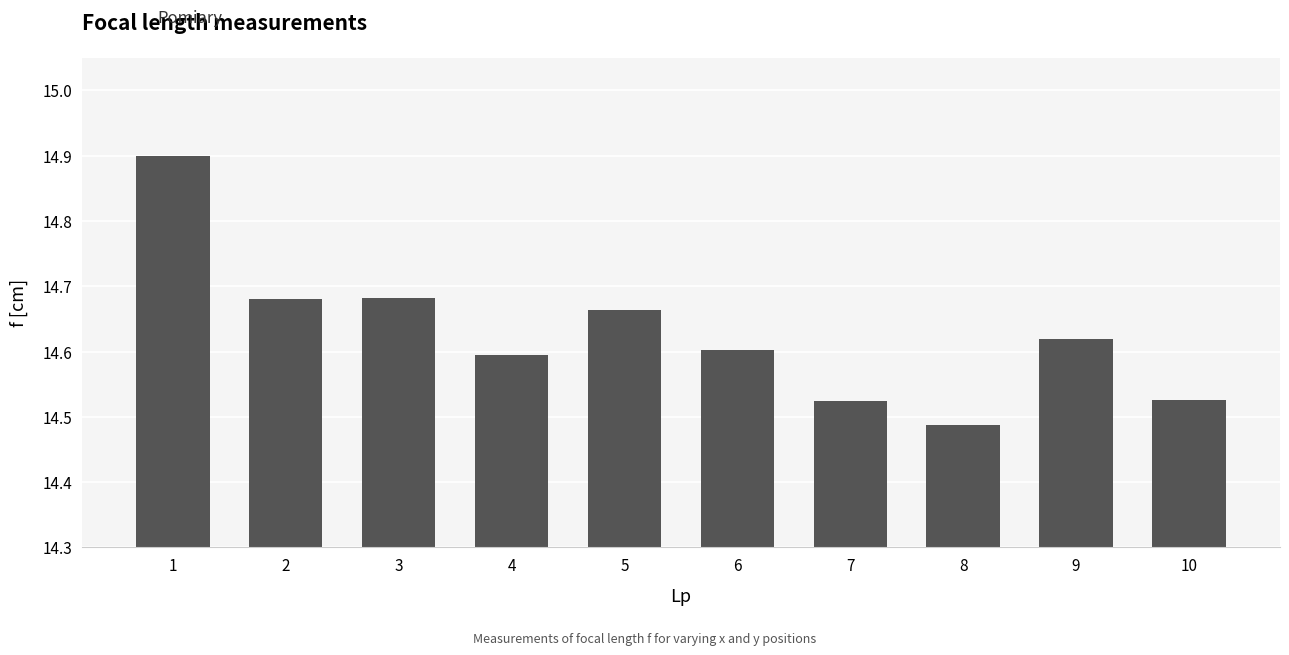

What is the sum of all values?

146.3